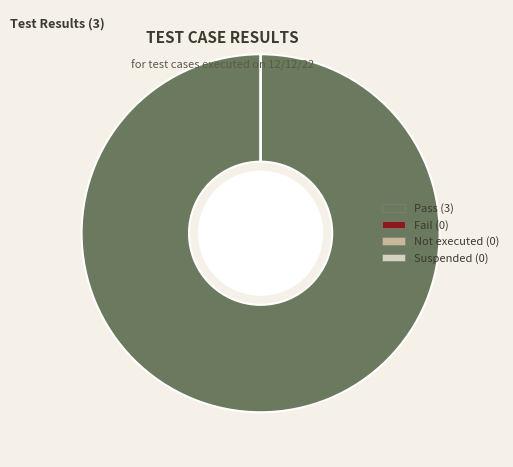

What percentage is the Pass slice, to the nearest percent?

100%